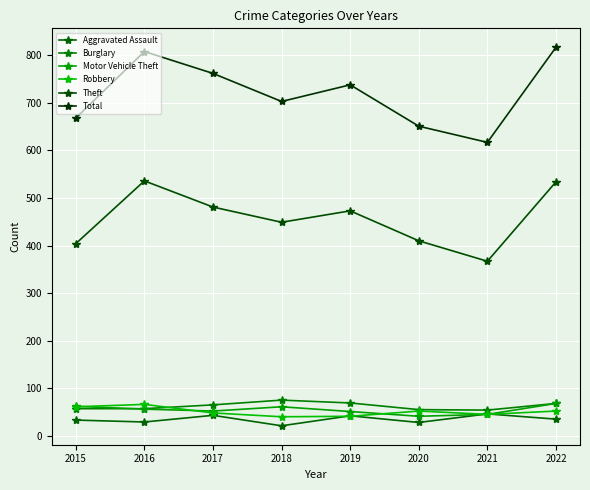

What are all the series names shown in the legend?

Aggravated Assault, Burglary, Motor Vehicle Theft, Robbery, Theft, Total